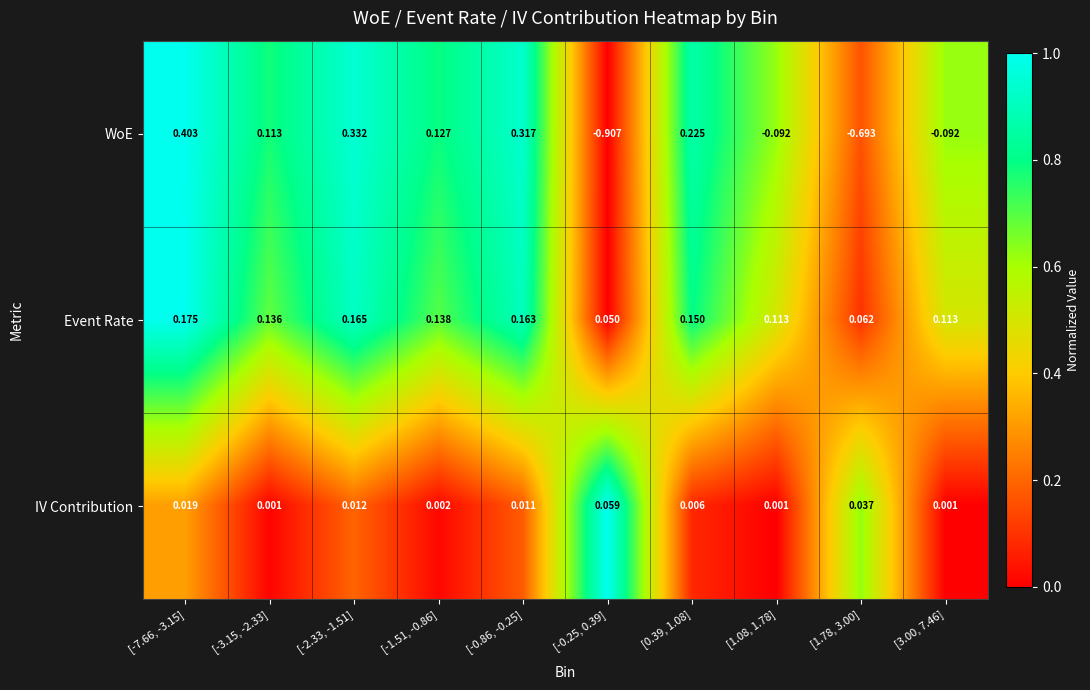

Rank the series by their maximum value, from highest to lowest.

WoE, Event Rate, IV Contribution